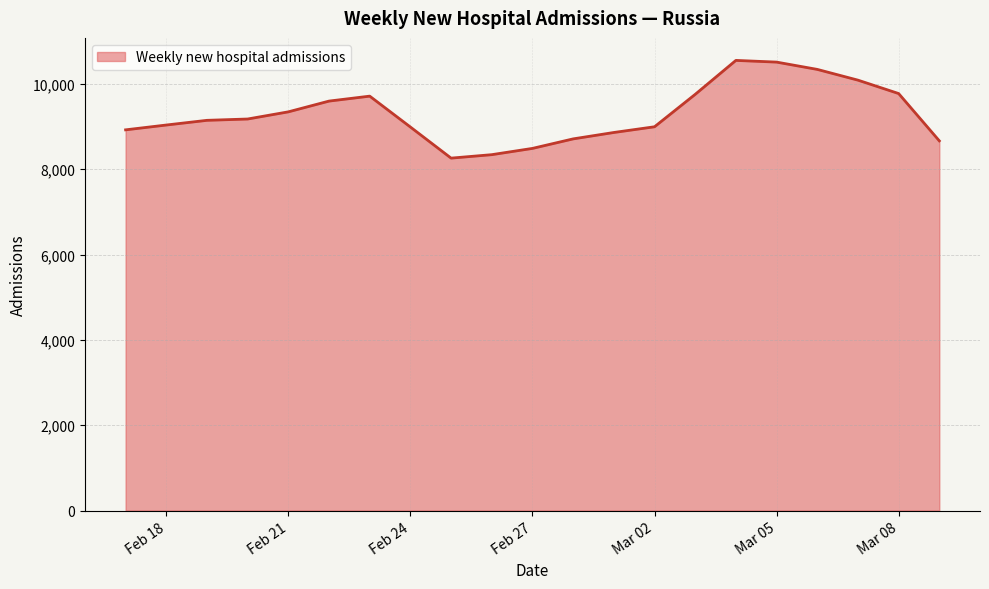

What is the smallest value displayed?

8261